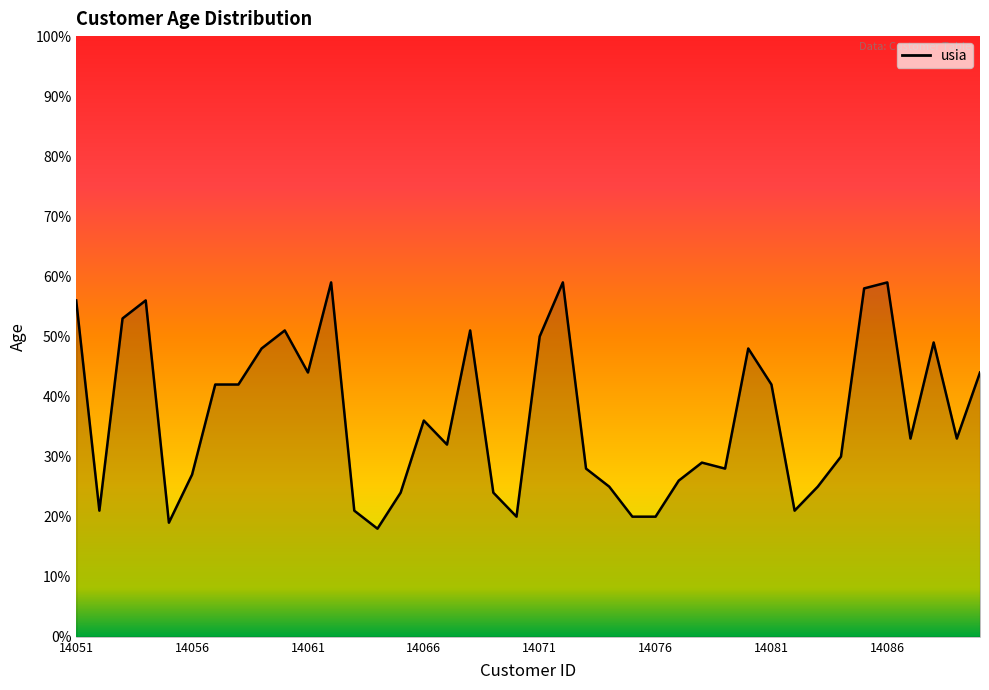

What is the difference between the maximum and minimum values?

41